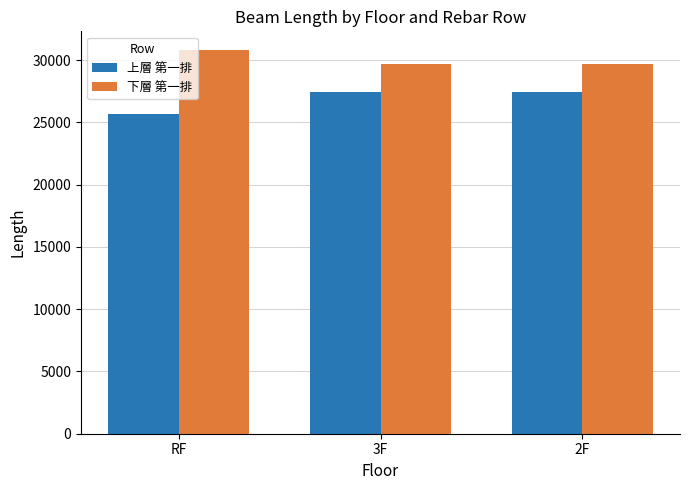

The 上層 第一排 series shows 7897.8 at 3F. True or false?

False